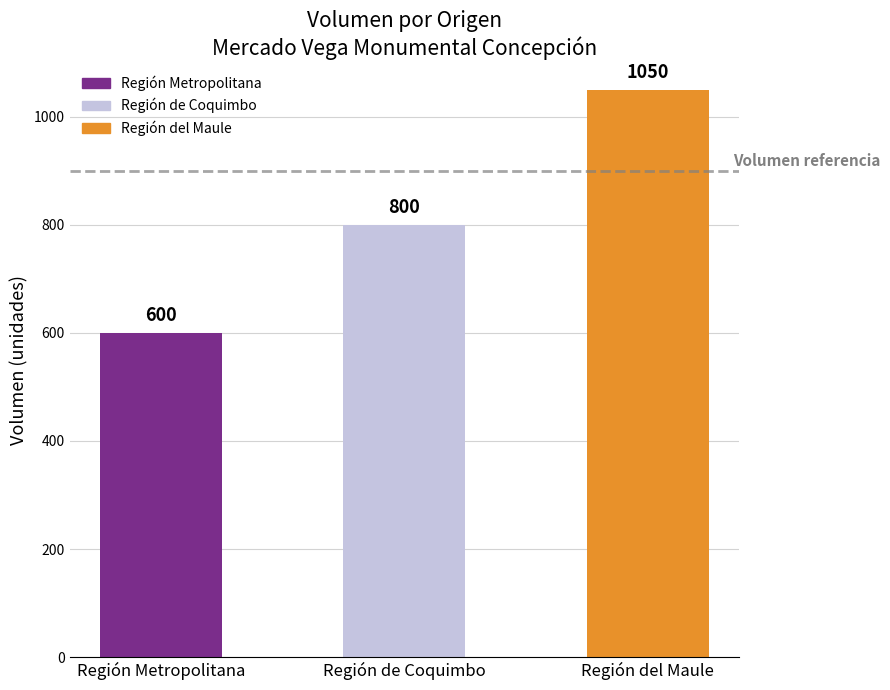

How many data points does each series have?

3